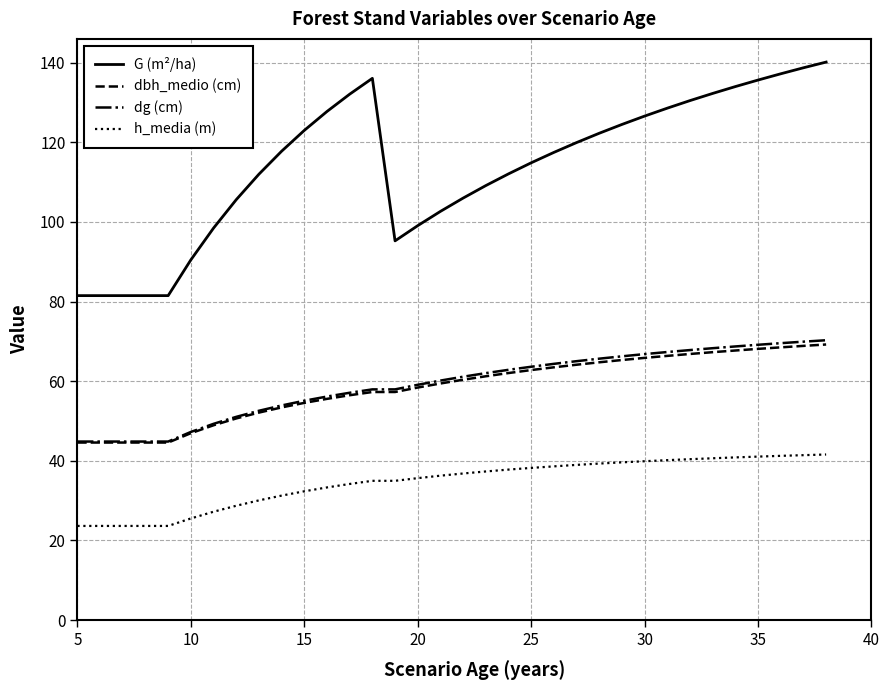

What is the difference between the maximum and minimum values in the dg (cm) series?

25.4